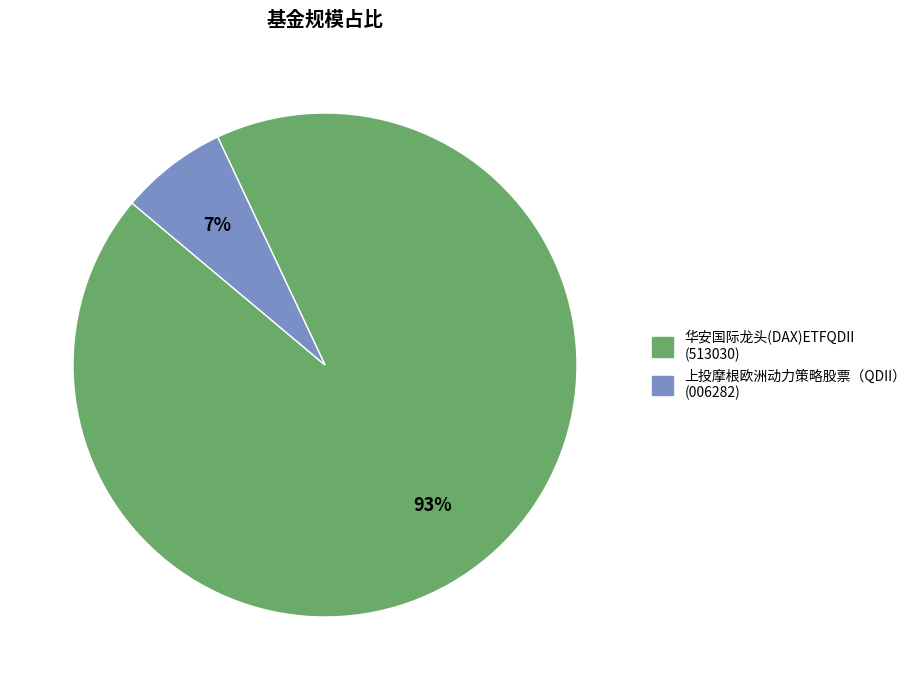

Combined, do 上投摩根欧洲动力策略股票（QDII） and 华安国际龙头(DAX)ETFQDII account for over 50%?

Yes